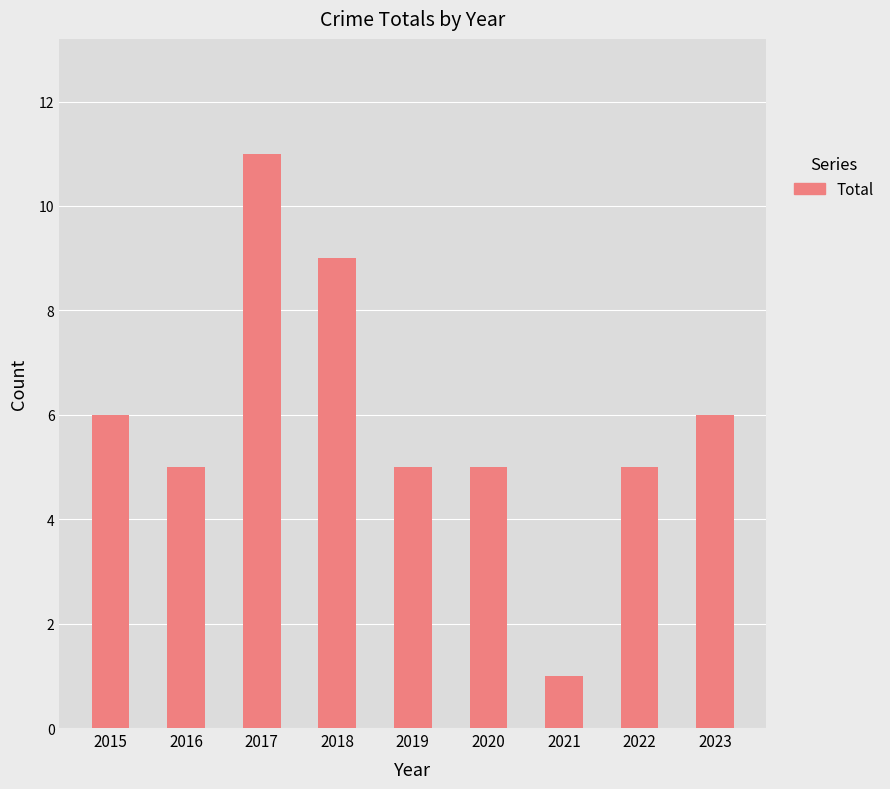

What is the value of the 6th bar from the left?

5